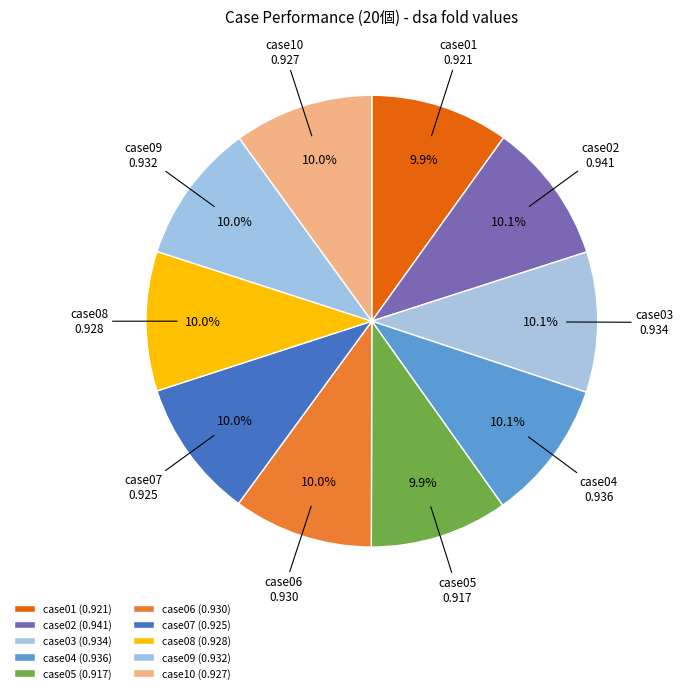

The case10 slice represents 10% of the pie. True or false?

True